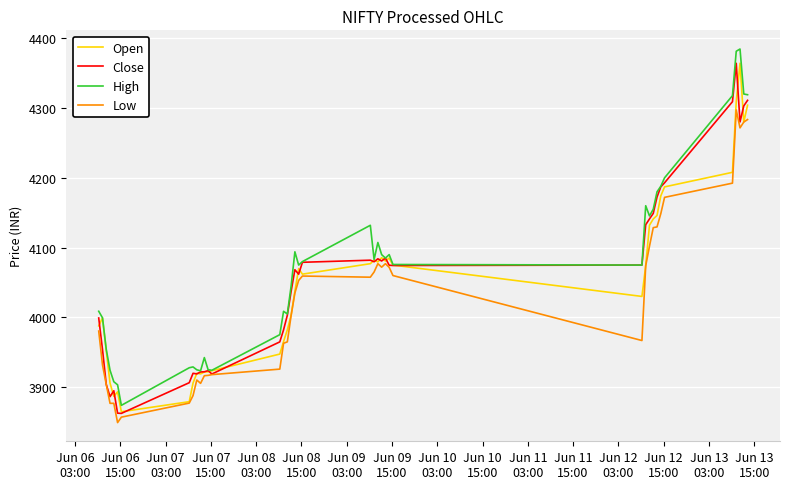

What is the average value of the Close series?

4054.3